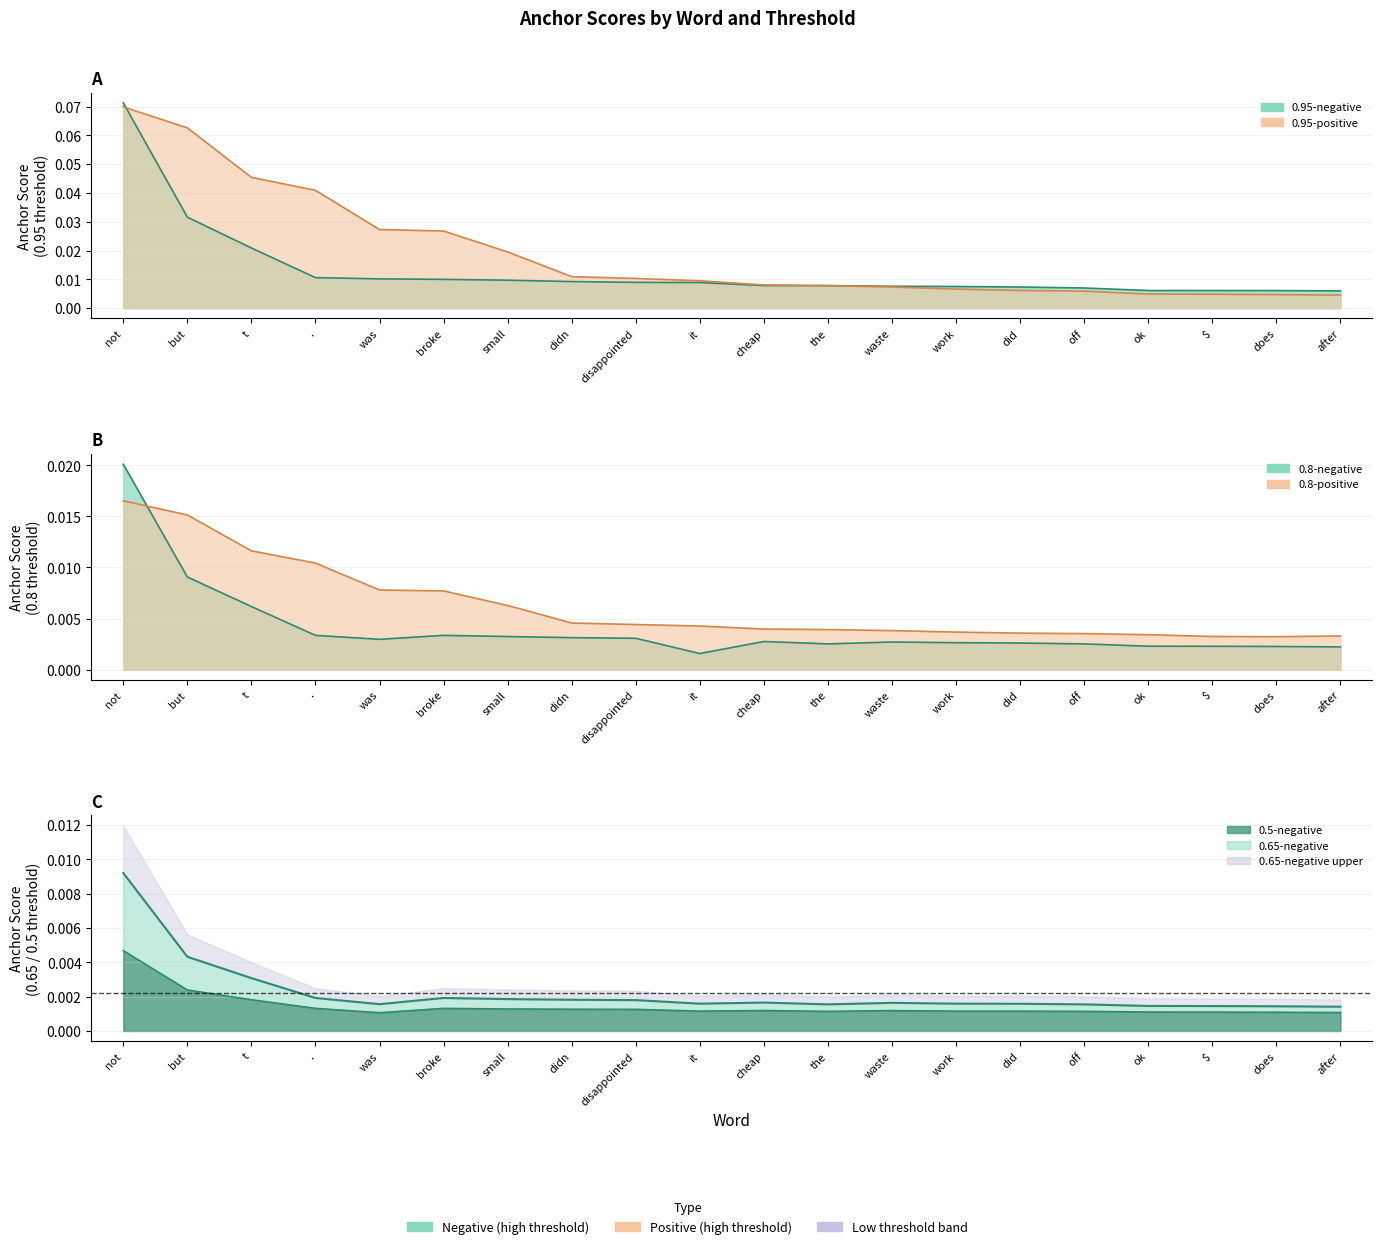

Rank the categories by 0.65-negative value from highest to lowest.

not, but, t, ., broke, small, didn, disappointed, cheap, waste, it, work, did, was, the, off, ok, $, does, after